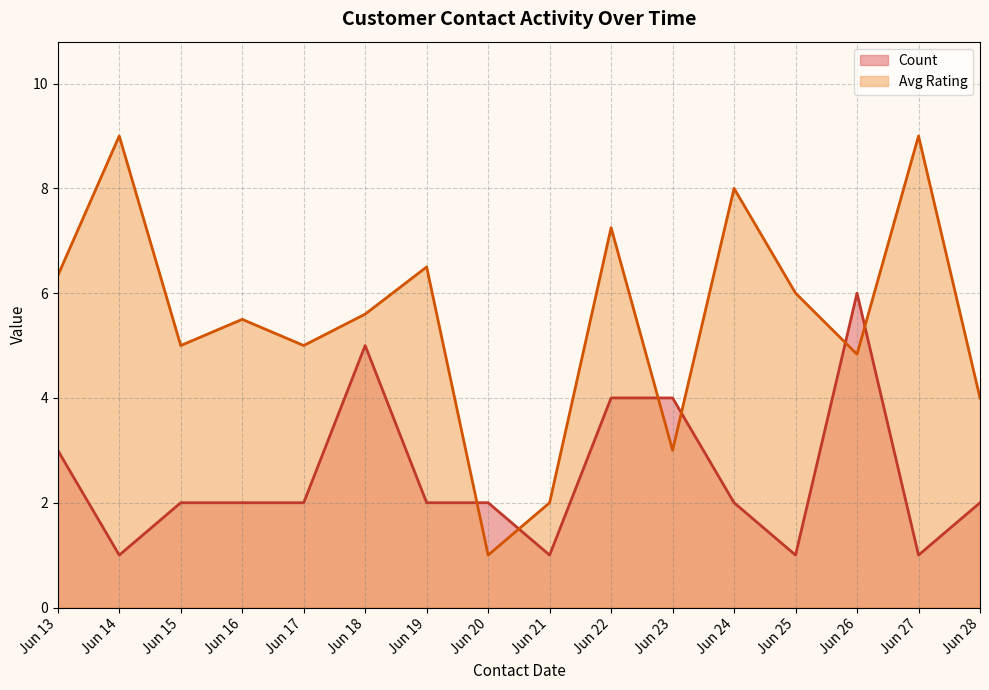

How many lines are shown in the chart?

2